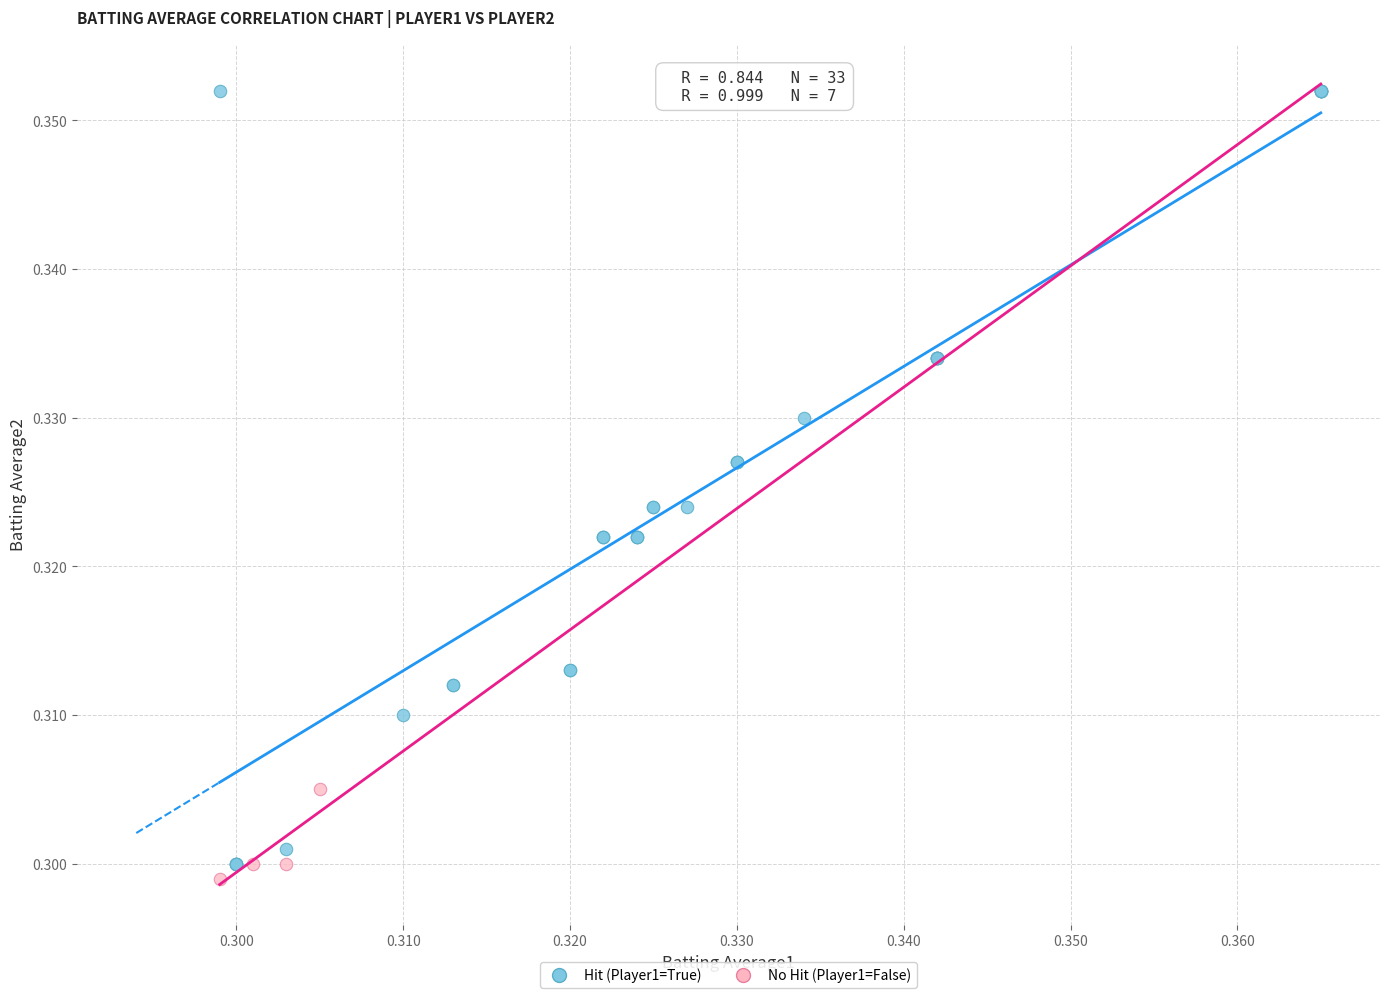

What are all the series names shown in the legend?

Hit (Player1=True), No Hit (Player1=False)